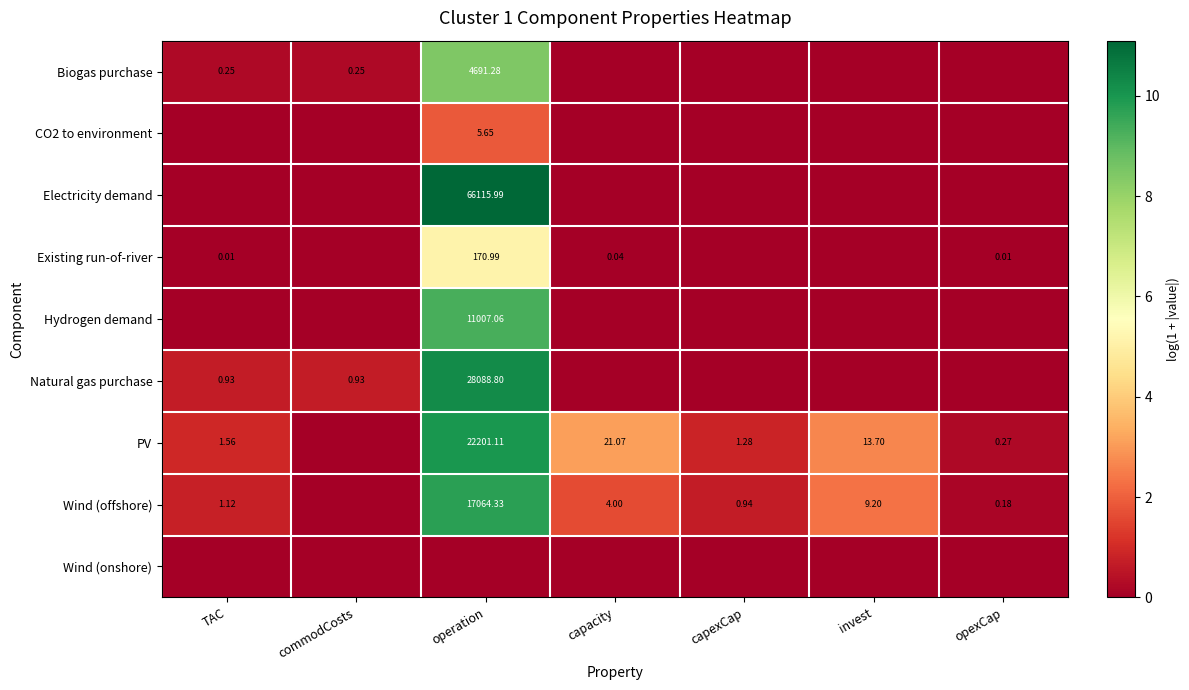

Is the value of Hydrogen demand at operation greater than the value of Wind (offshore) at operation?

No